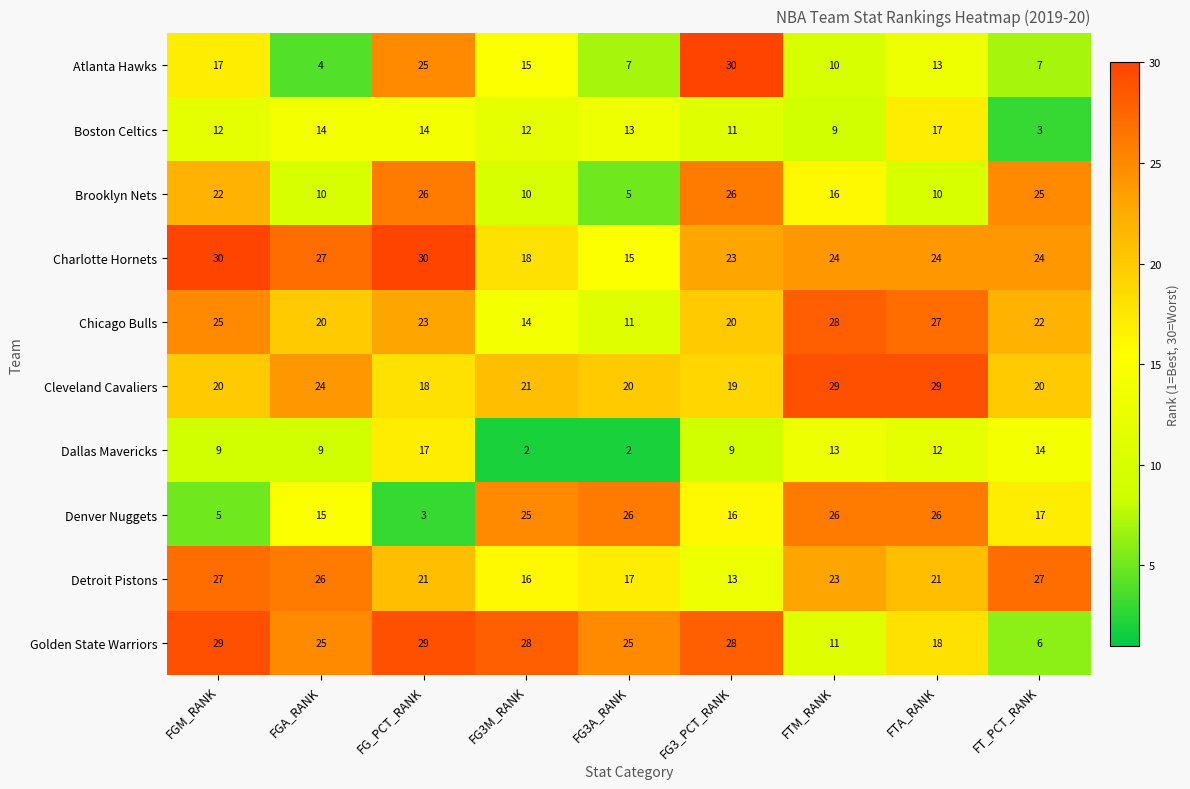

What is the smallest value displayed?

2